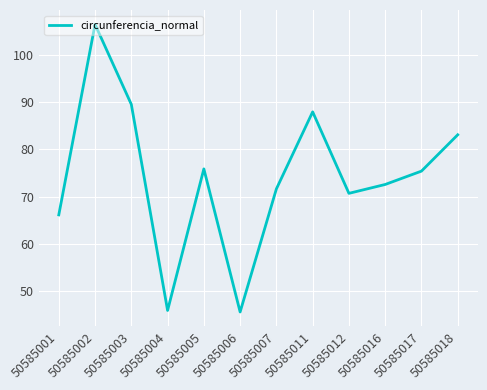

What value does the data have at 50585017?

75.4